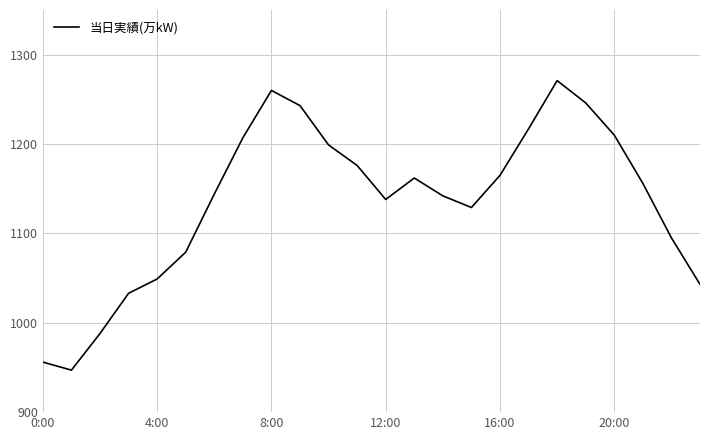

What is the difference between the maximum and minimum values?

324